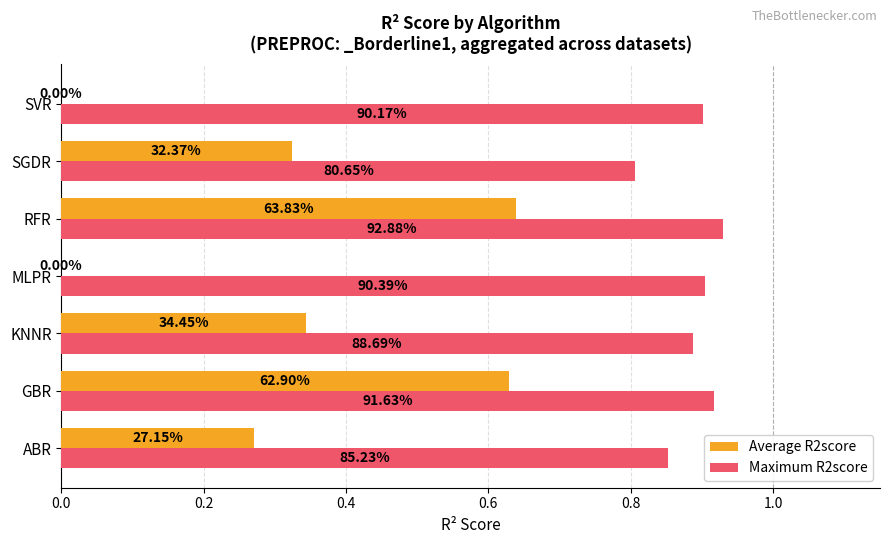

What are all the series names shown in the legend?

Average R2score, Maximum R2score